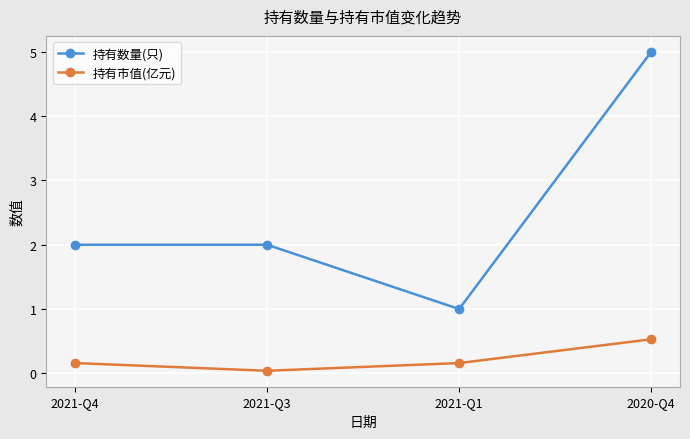

What is the sum of the 持有市值(亿元) values at 2021-Q4 and 2020-Q4?

0.7